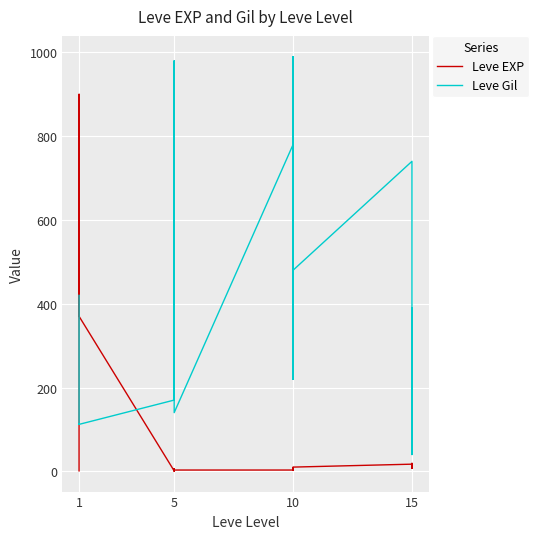

At how many categories does at least one series exceed 915?

2